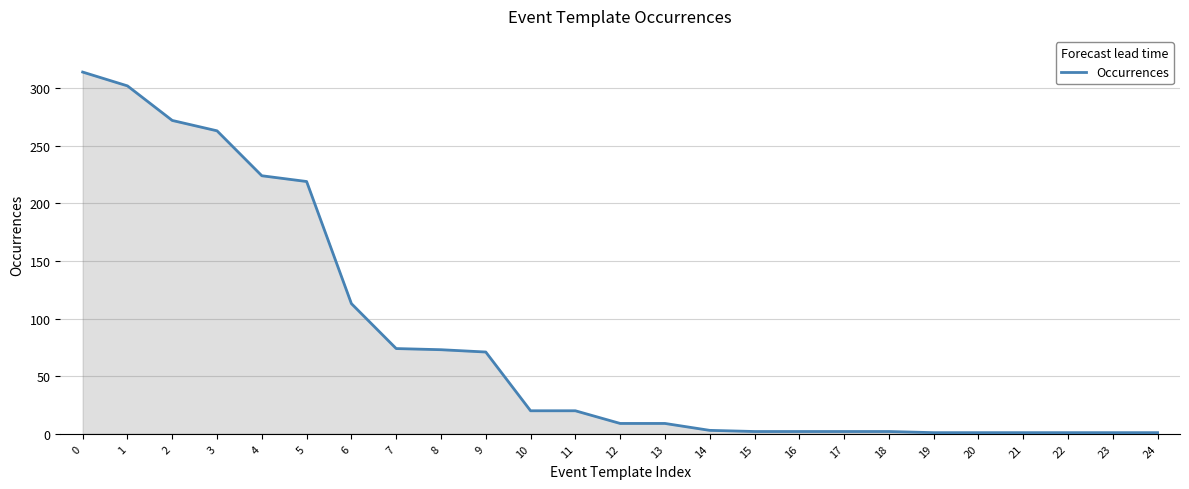

Between 17 and 8, which is larger?

8